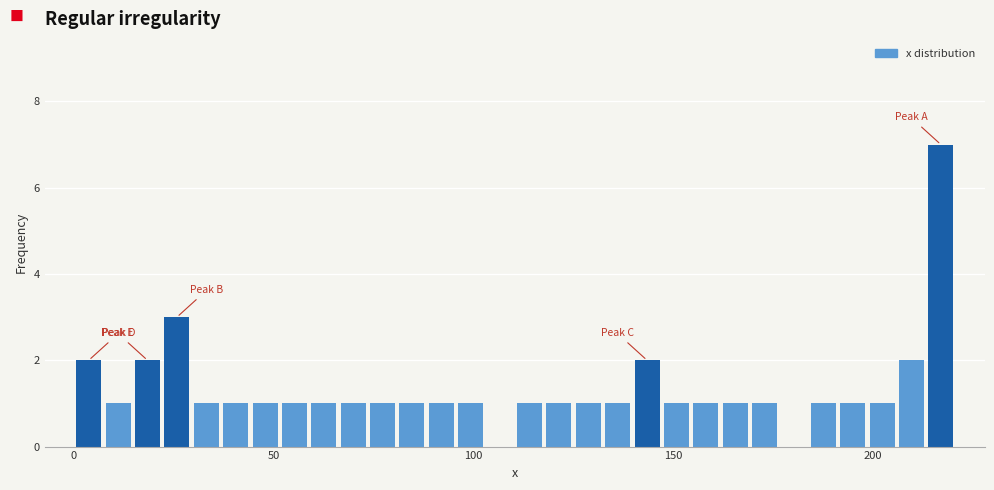

Around what value on the x-axis is the tallest bar? Give the approximate position of its centre, as read against the axis.

215